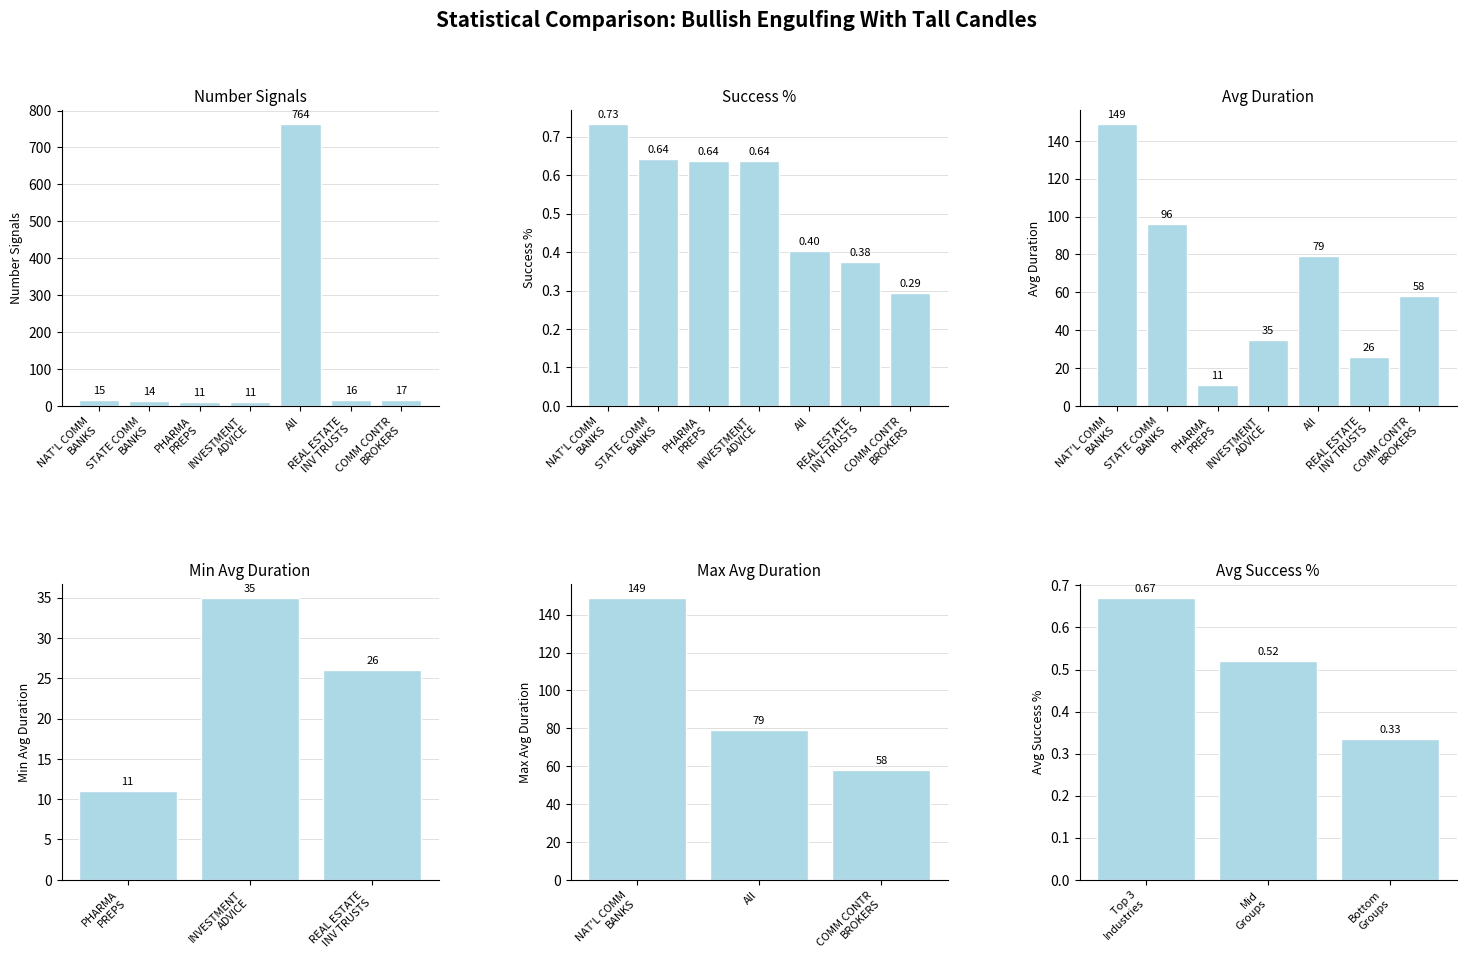

How many bars are there in each group?

3